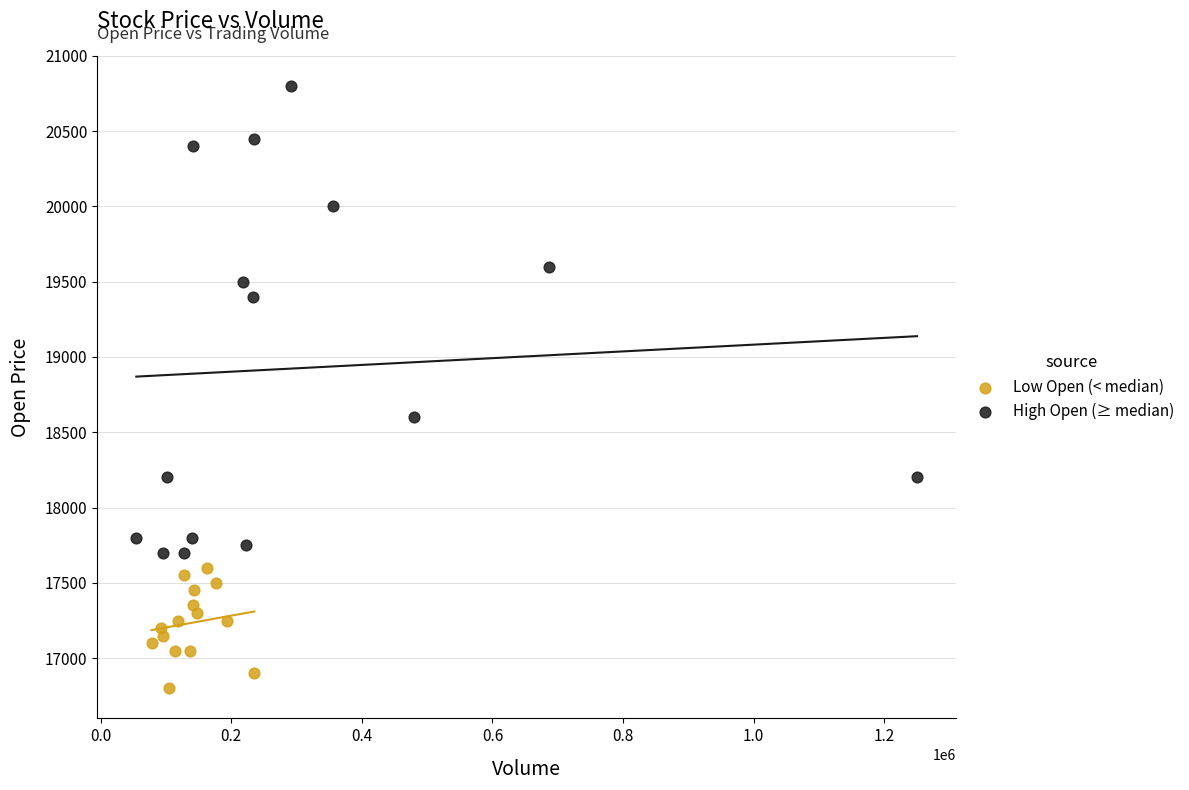

Which series contains the highest Y value?

High Open (≥ median)